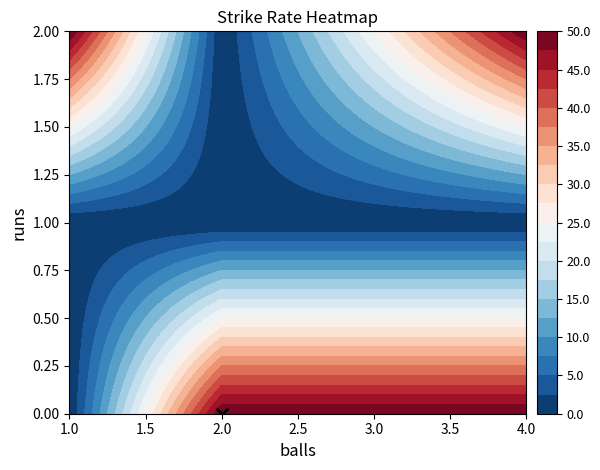

What is the difference between the 2 values at 4 and 2?

50